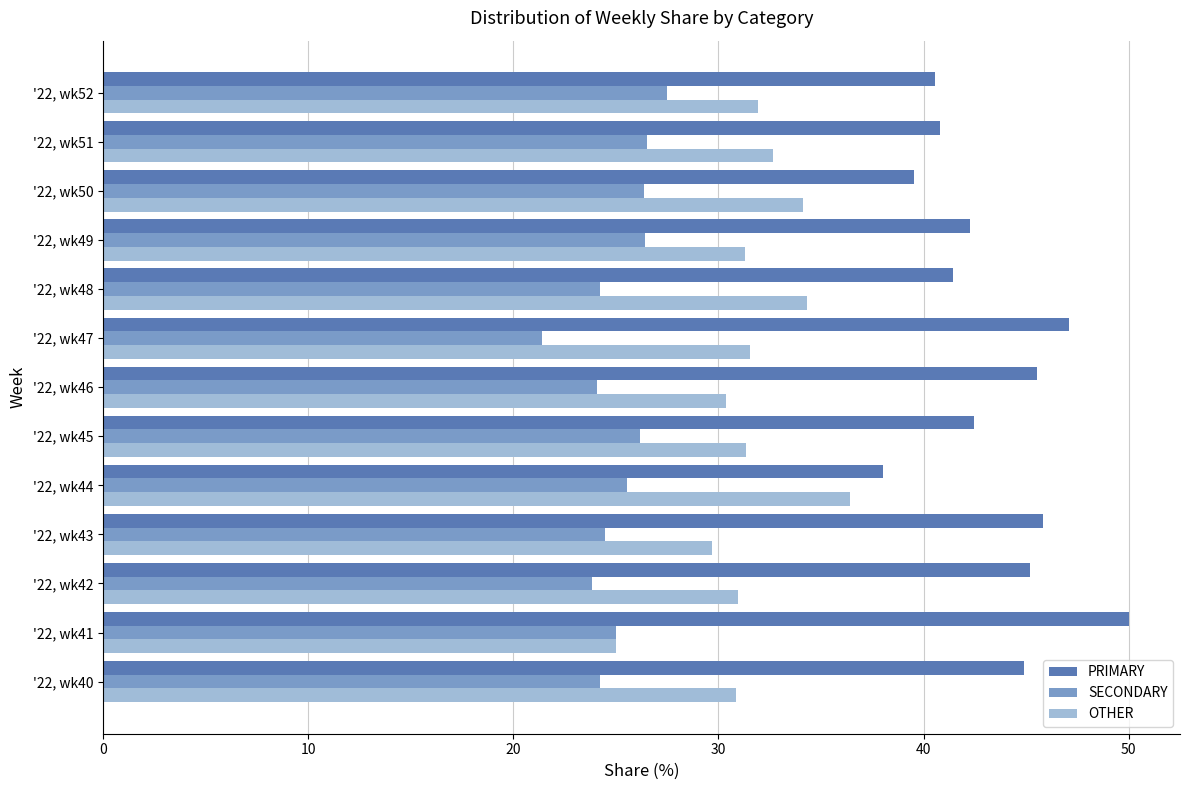

What is the sum of the PRIMARY values at '22, wk46 and '22, wk40?

90.4